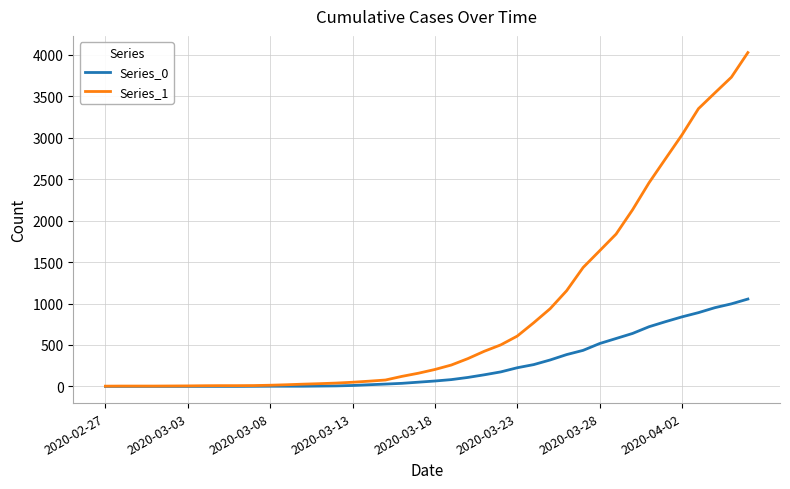

Which series has the largest range (max minus min)?

Series_1